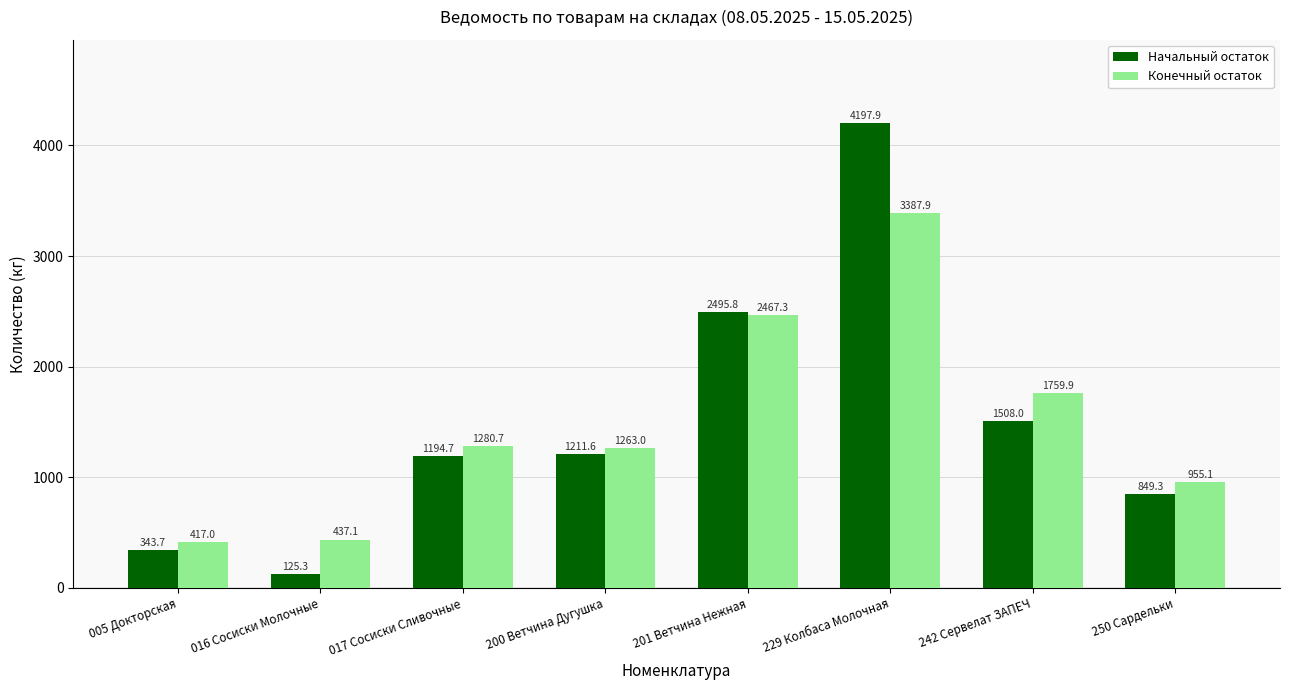

Reading left to right, list all the values displayed in this chart.

Начальный остаток: 005 Докторская=343.7	016 Сосиски Молочные=125.3	017 Сосиски Сливочные=1194.7	200 Ветчина Дугушка=1211.6	201 Ветчина Нежная=2495.8	229 Колбаса Молочная=4197.9	242 Сервелат ЗАПЕЧ=1508.0	250 Сардельки=849.3
Конечный остаток: 005 Докторская=417.0	016 Сосиски Молочные=437.1	017 Сосиски Сливочные=1280.7	200 Ветчина Дугушка=1263.0	201 Ветчина Нежная=2467.3	229 Колбаса Молочная=3387.9	242 Сервелат ЗАПЕЧ=1759.9	250 Сардельки=955.1